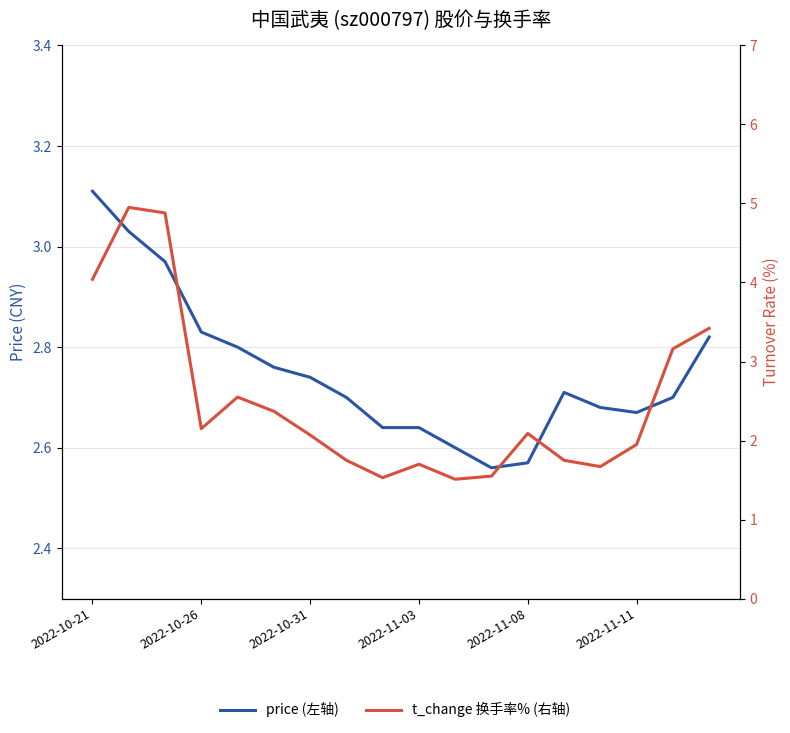

Between 2022-10-31 and 2022-11-03, which is larger?

2022-10-31